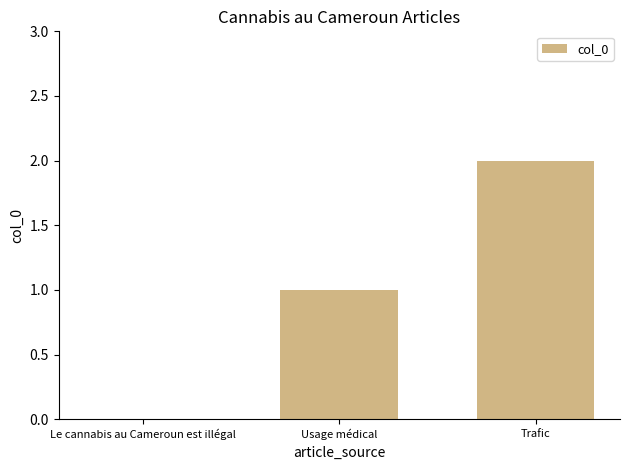

Which label corresponds to the largest value in the chart?

Trafic